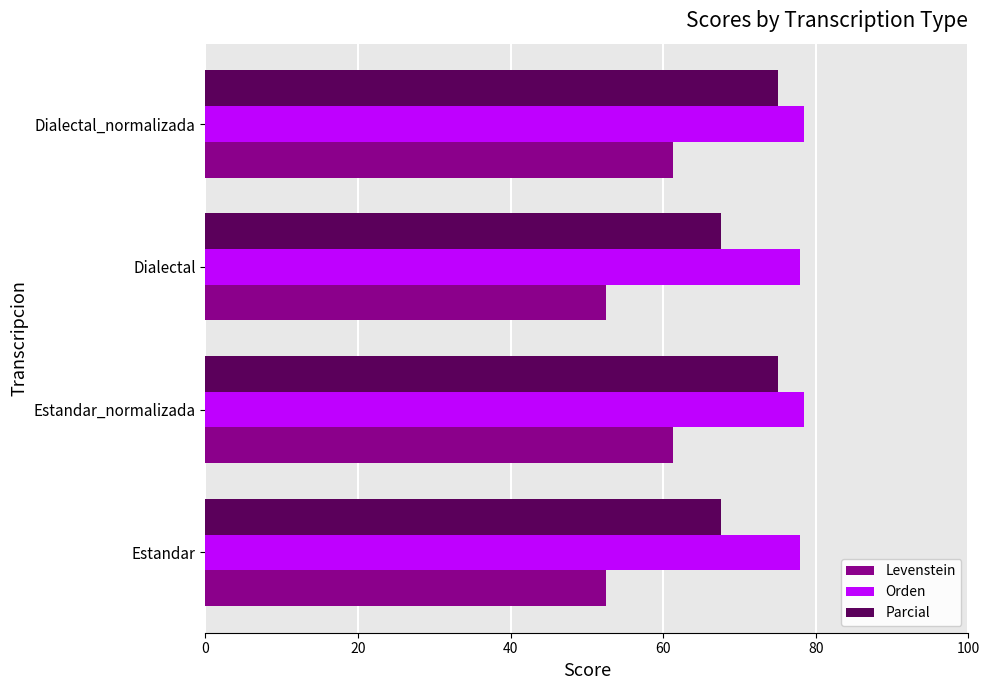

What is the sum of all Orden values?

312.7